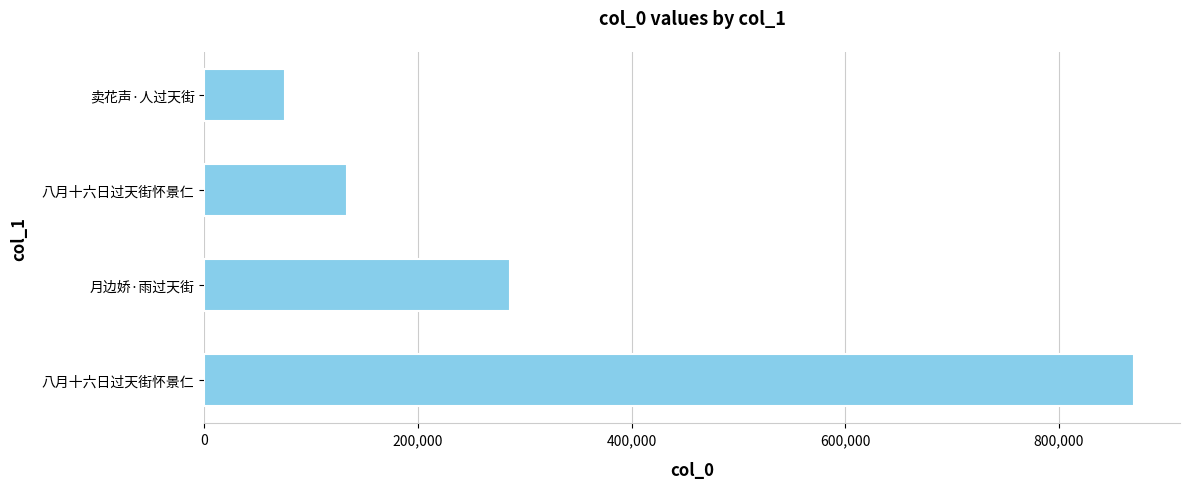

Count the number of categories in the chart.

4